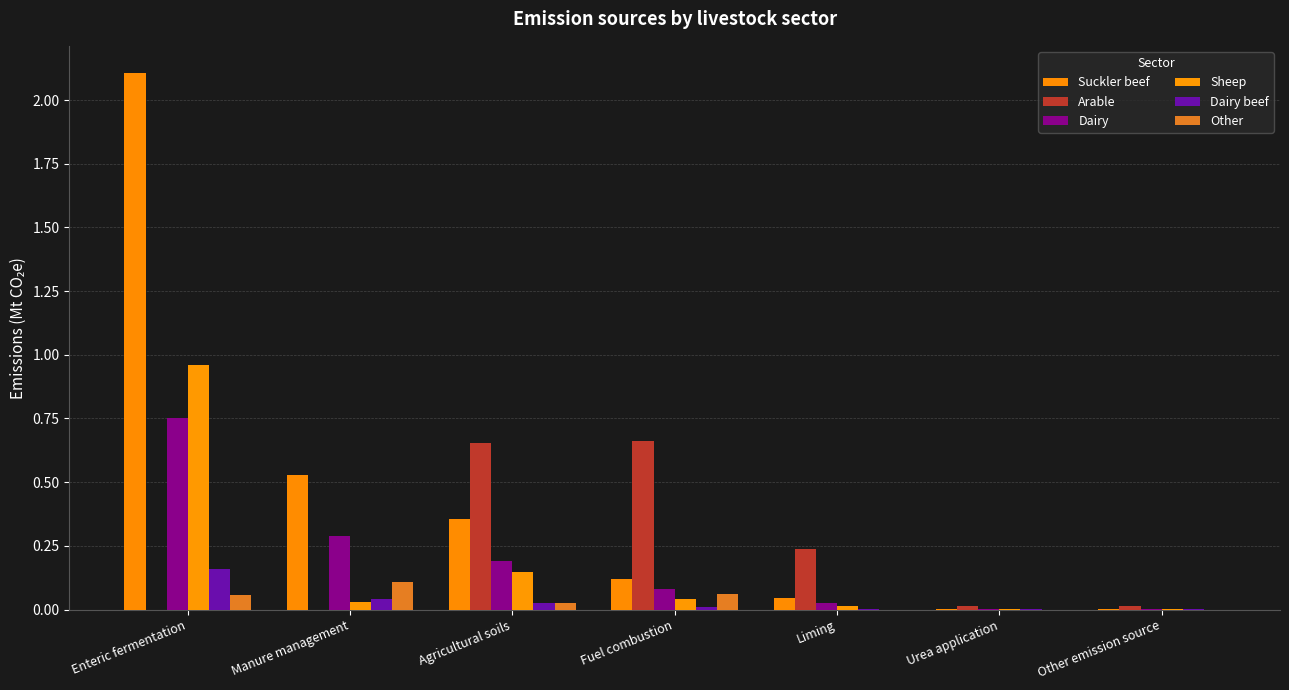

At how many categories does at least one series exceed 1?

1